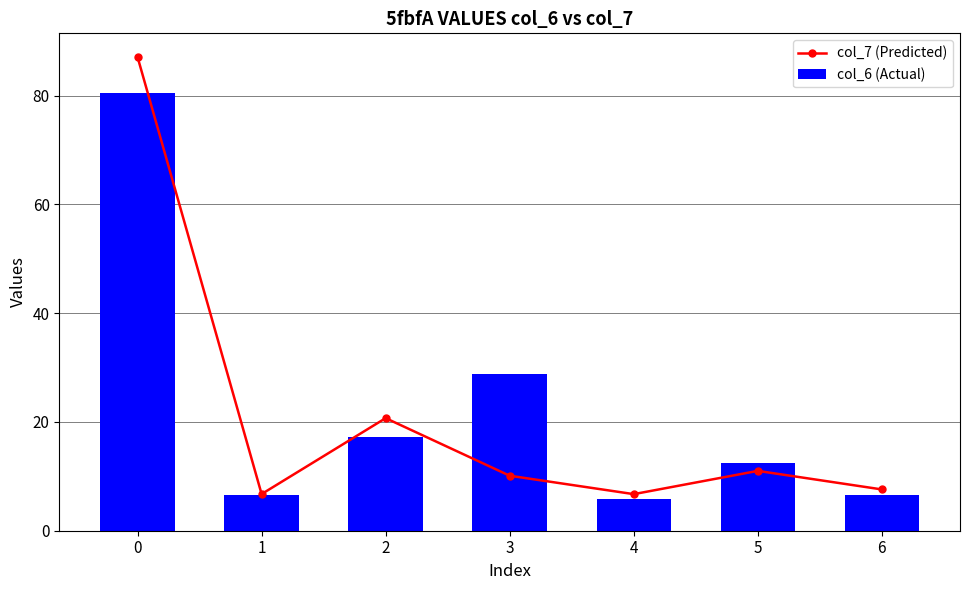

Which series changed the most between 0 and 4?

col_7 (Predicted)